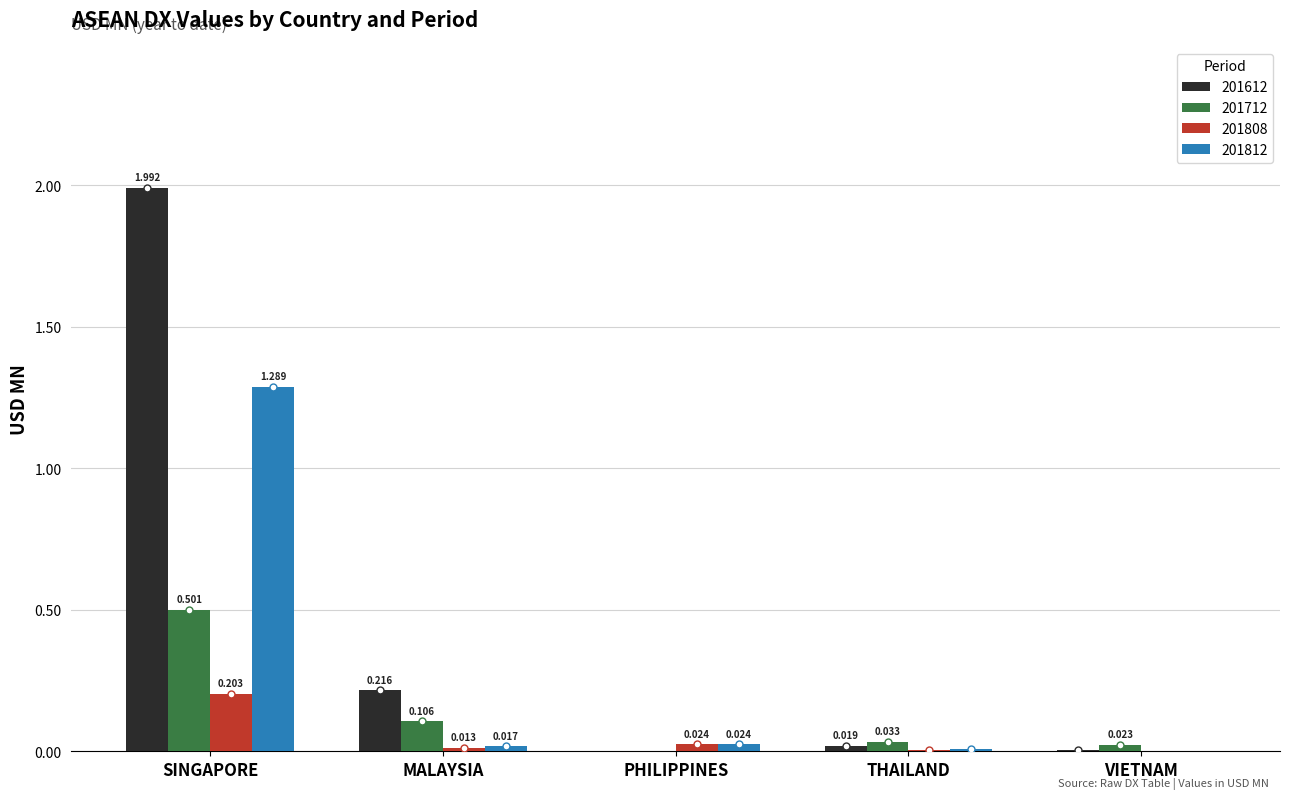

Is the value of 201712 at MALAYSIA greater than the value of 201612 at PHILIPPINES?

Yes